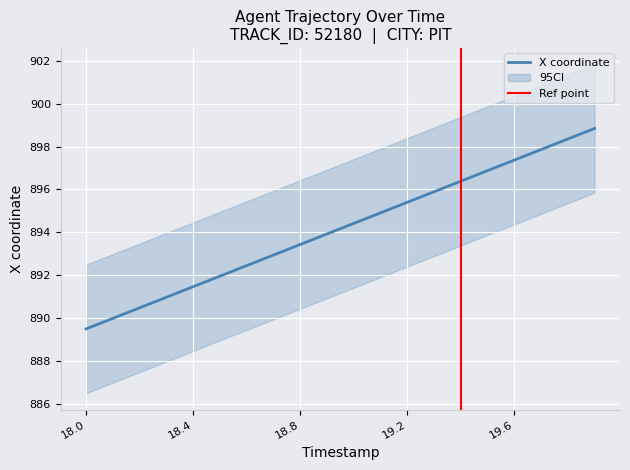

True or false: X and Y cross at least once.

False